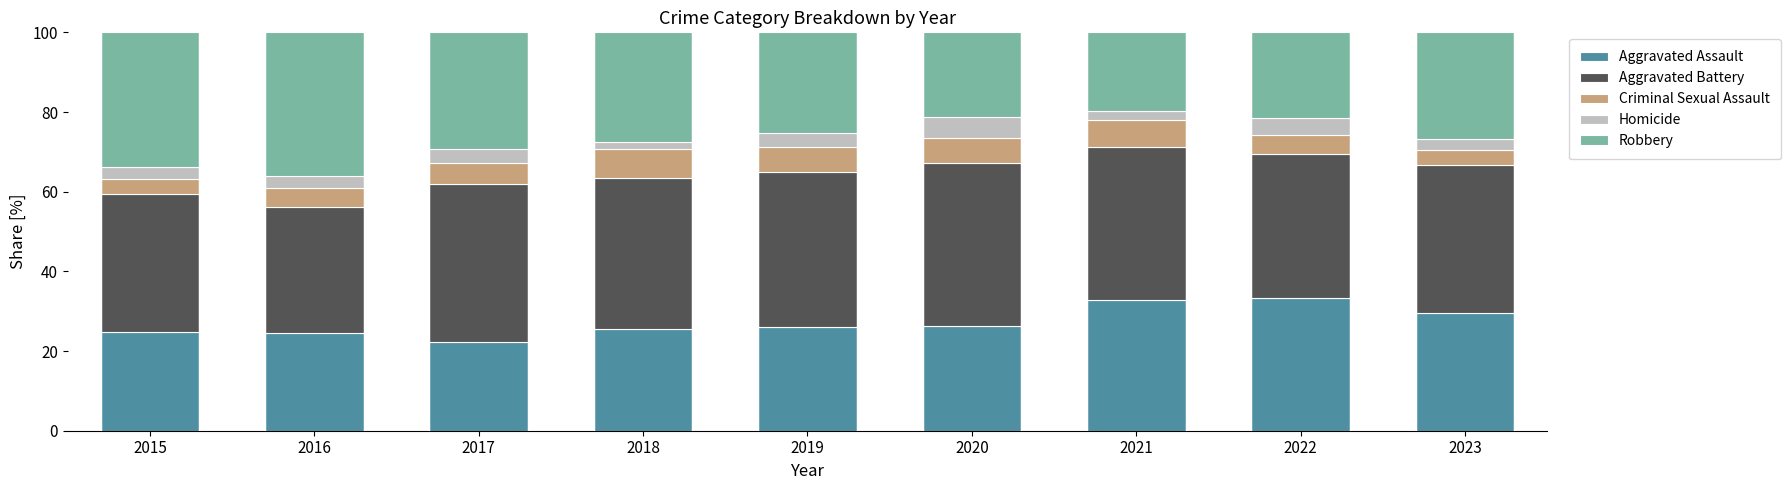

What is the total value across all series at 2015?

100.0